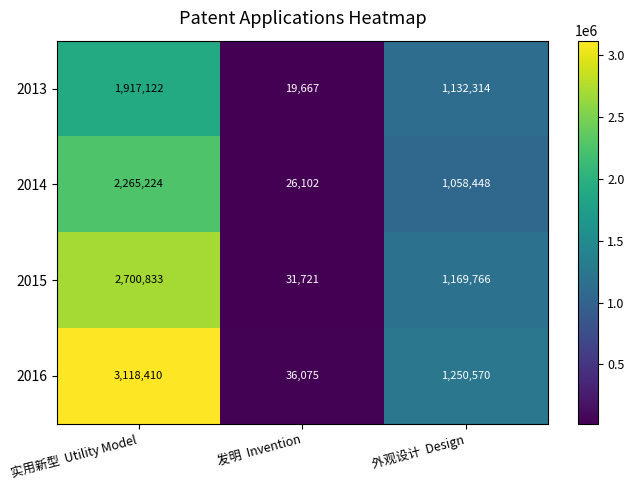

What is the spread (max minus min) of values at 发明  Invention?

16408